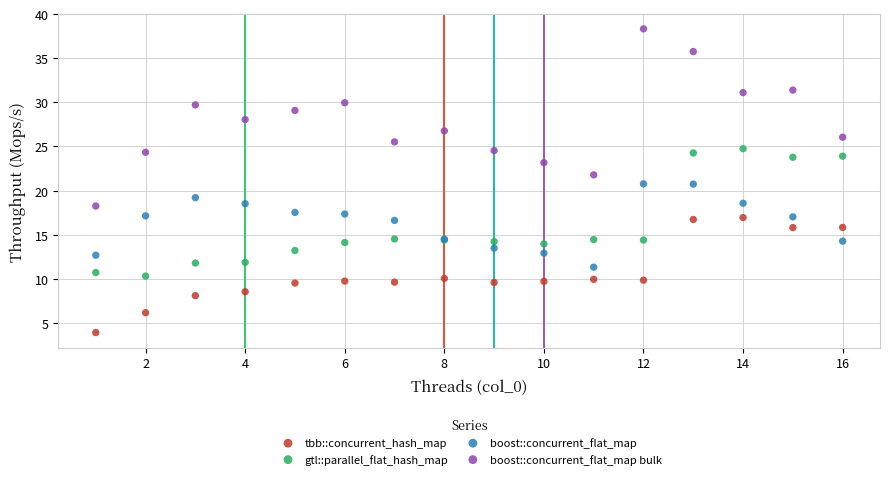

Which series reaches the minimum Y coordinate?

tbb::concurrent_hash_map